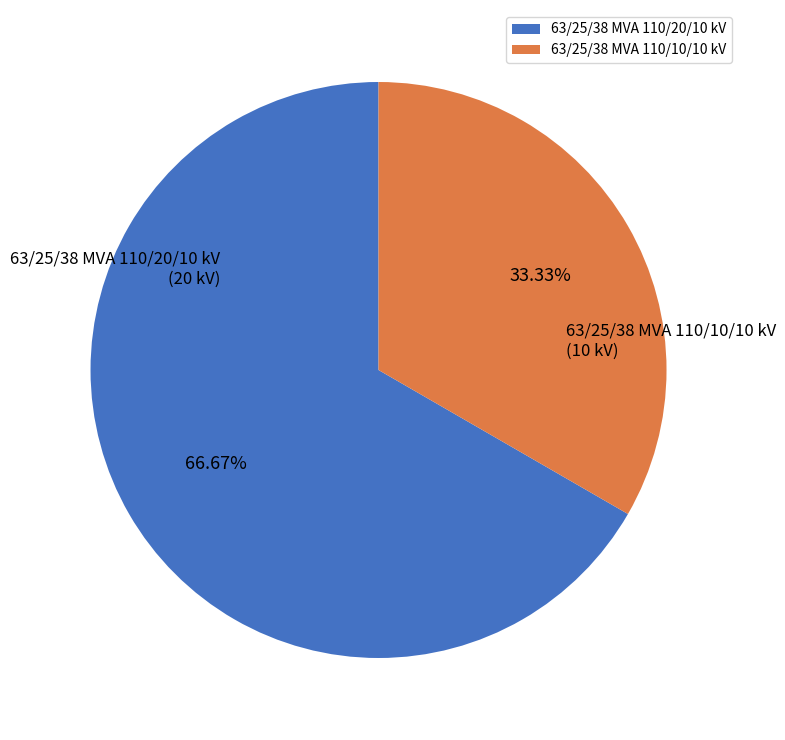

Count the number of slices in the pie.

2